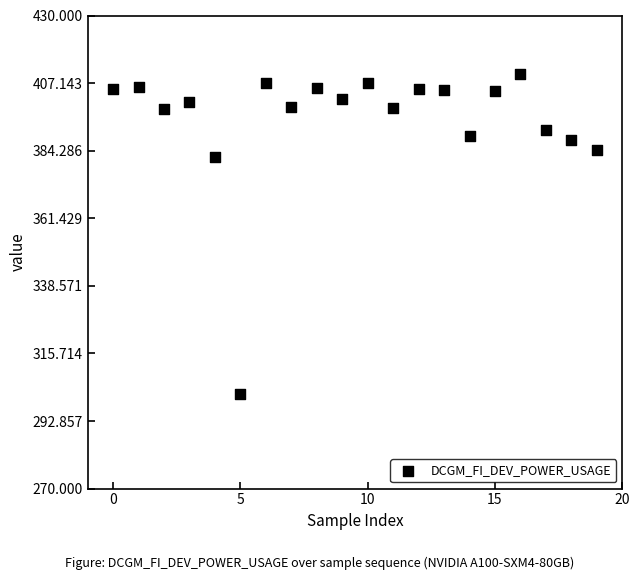

What is the range of Y values (max minus min)?

108.3